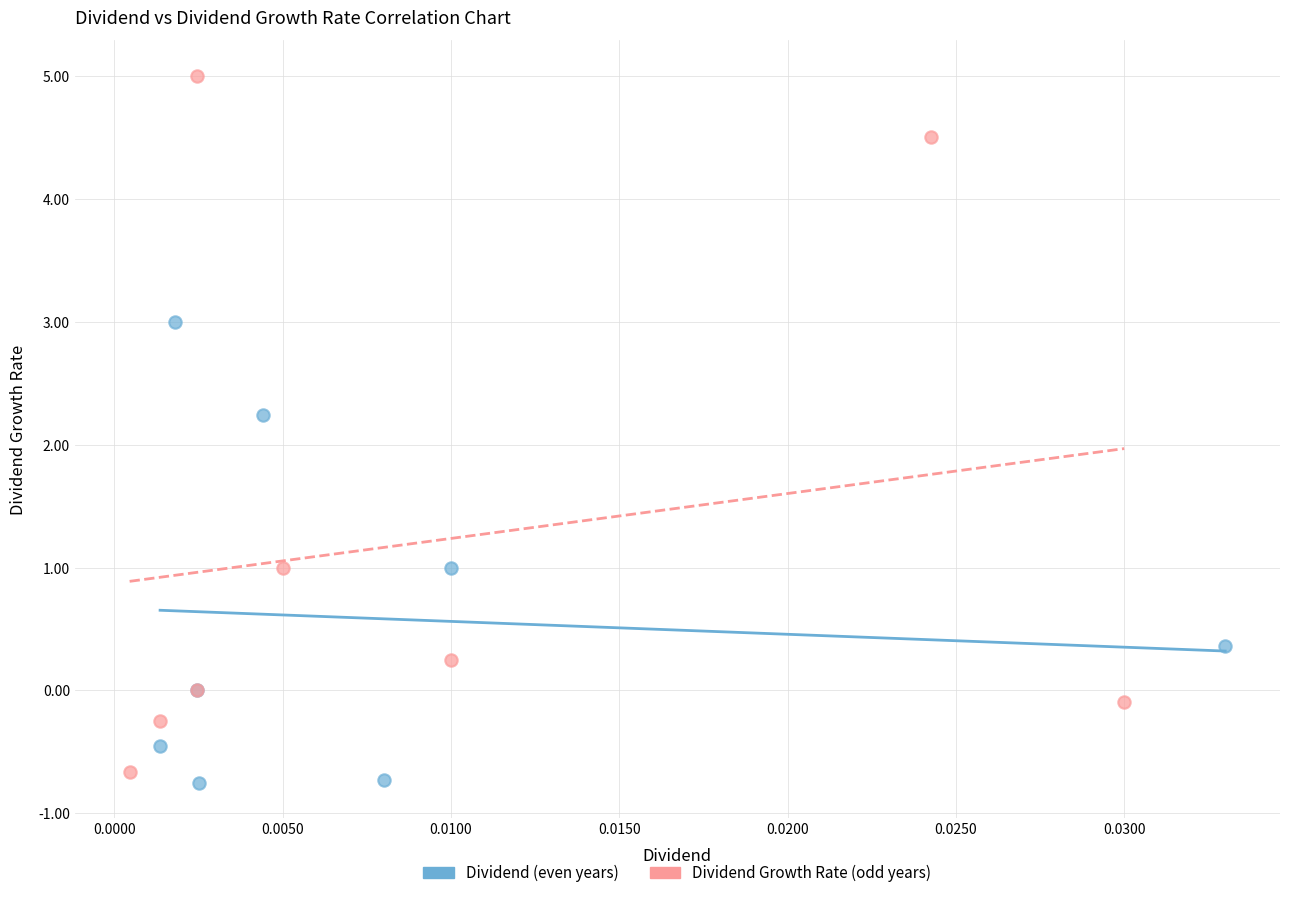

Which series contains the highest Y value?

Dividend Growth Rate (odd years)